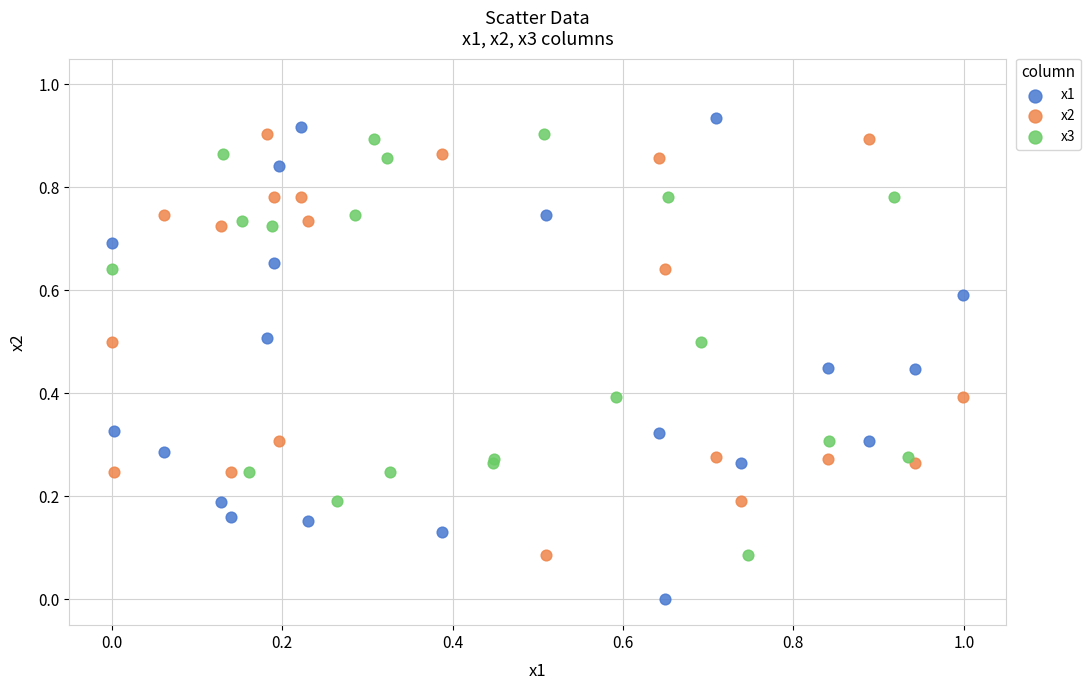

Which series contains the lowest Y value?

x1